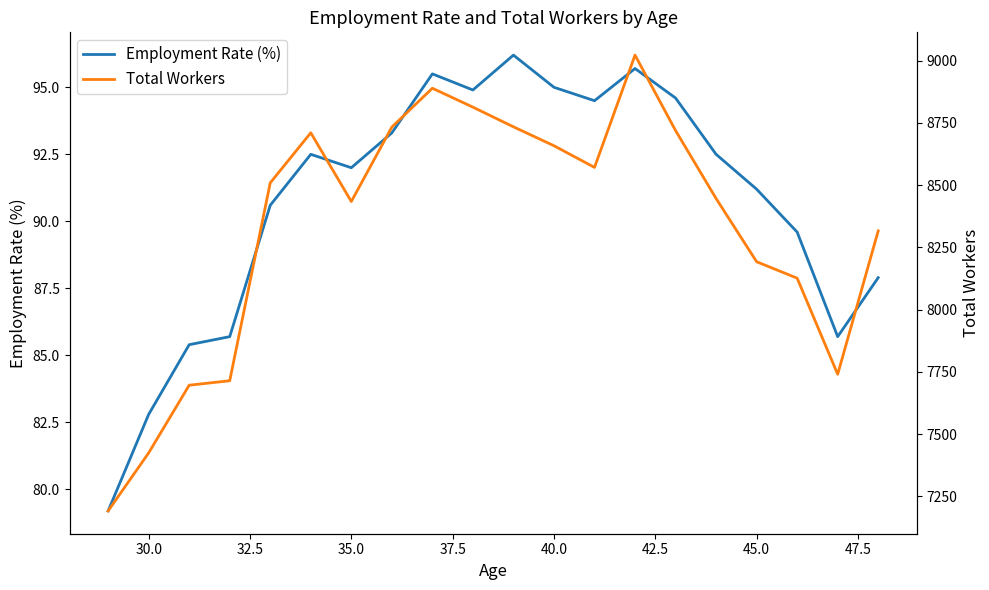

True or false: Employment Rate (%) and Total Workers cross at least once.

False